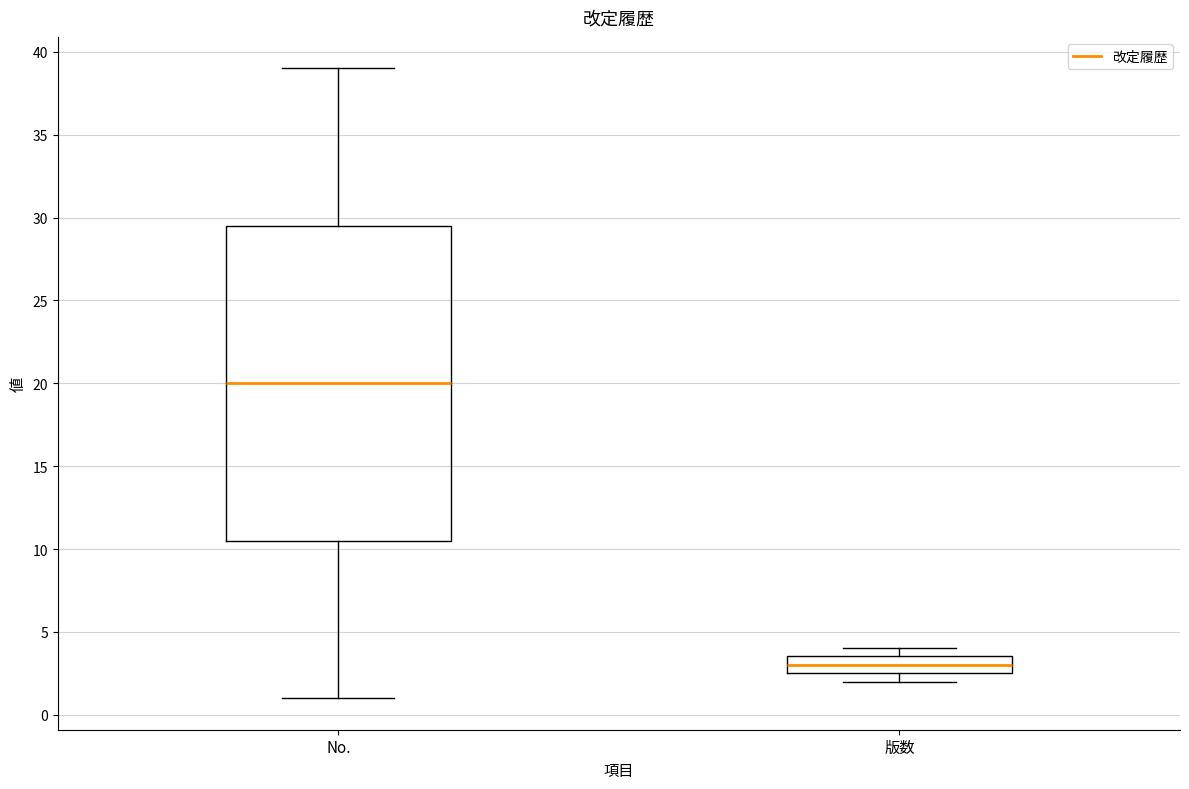

Comparing the boxes themselves (not the whiskers), which one is the tallest?

No.